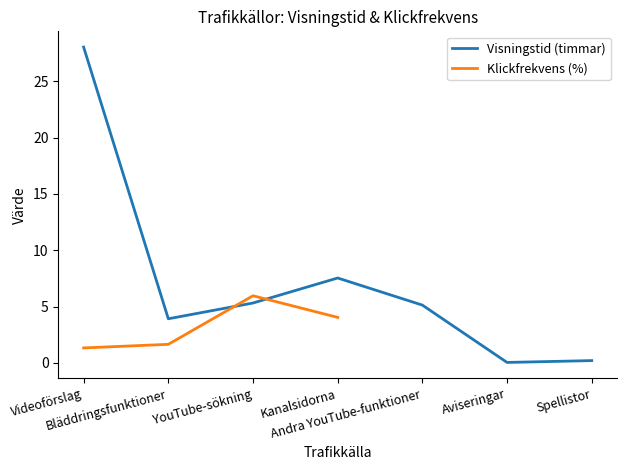

Is it true that Visningstid (timmar) equals 7.5 at Kanalsidorna?

True